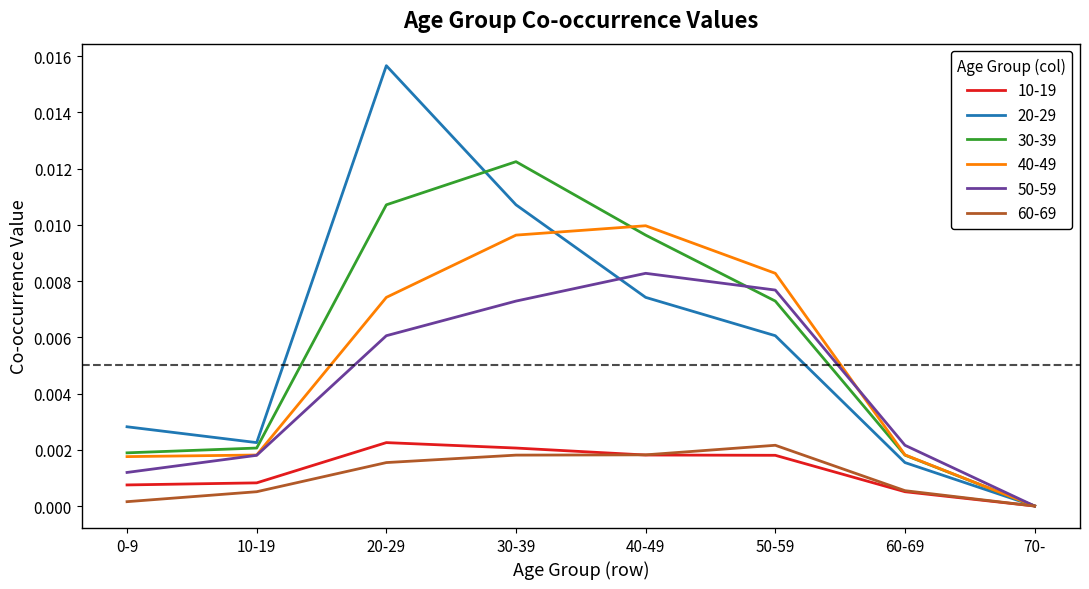

Is the value of 10-19 at 60-69 greater than the value of 20-29 at 10-19?

No